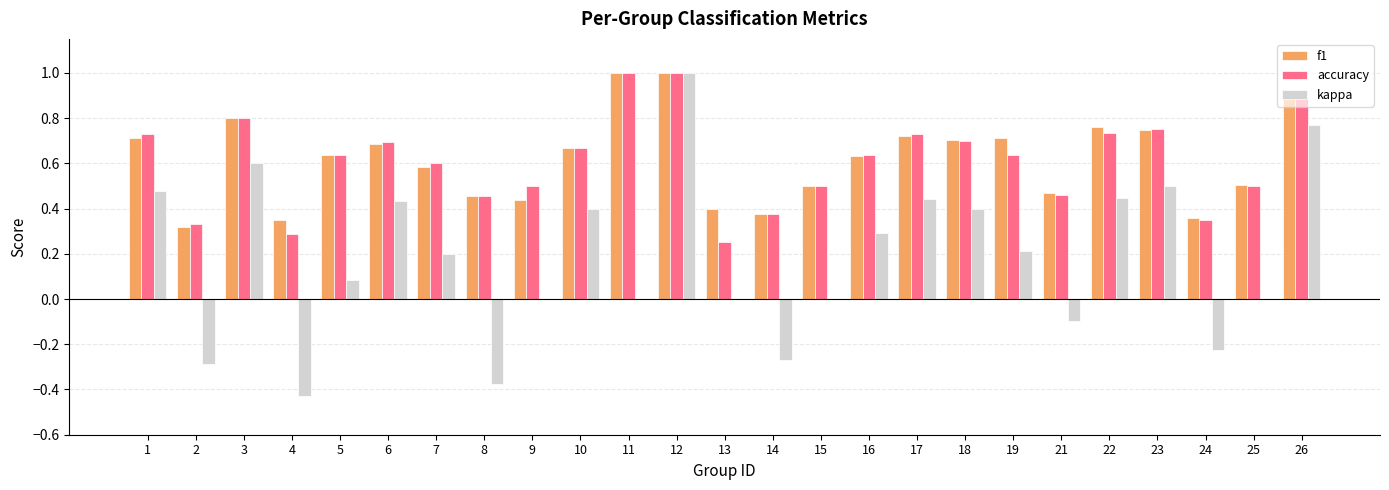

Which category has the highest value in the kappa series?

12